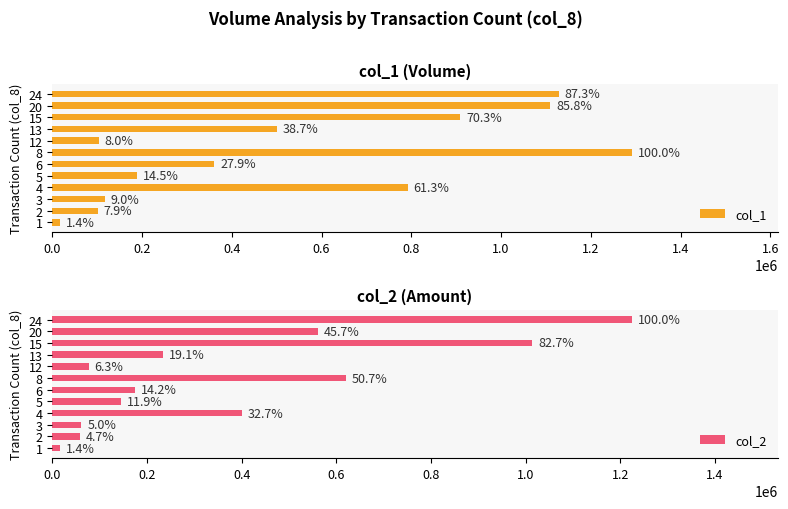

List the series in order of their peak value, highest first.

col_1, col_2